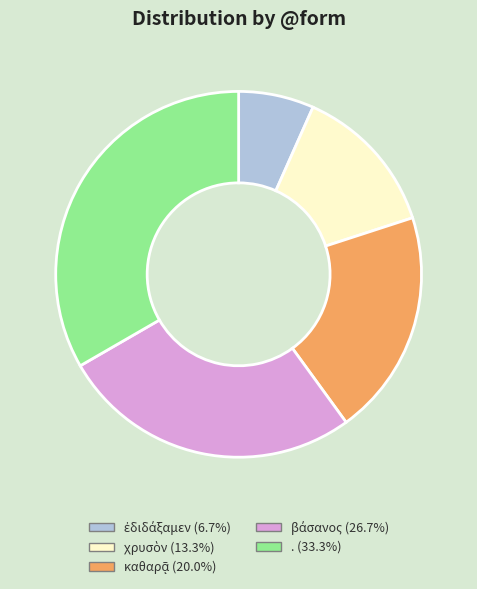

How many slices are in this pie chart?

5